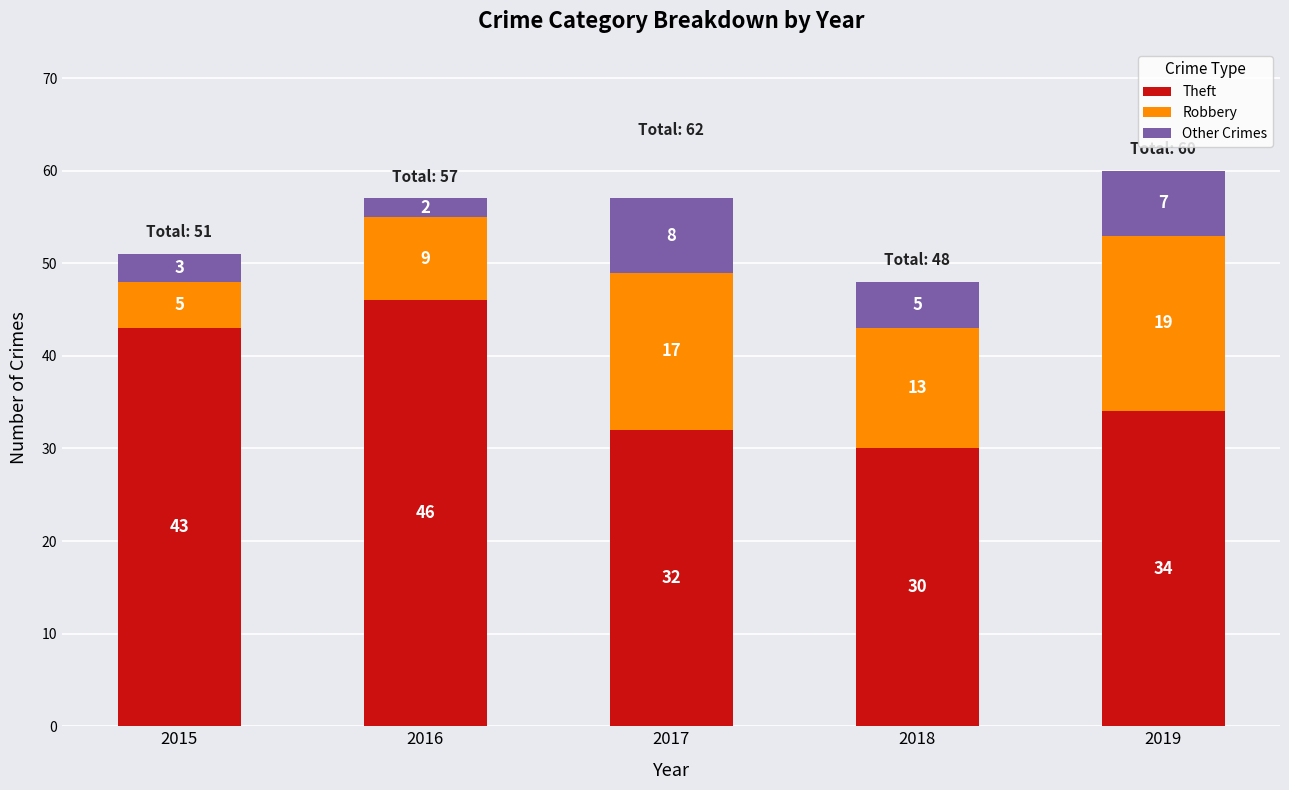

What is the difference between the maximum and minimum values in the Theft series?

16